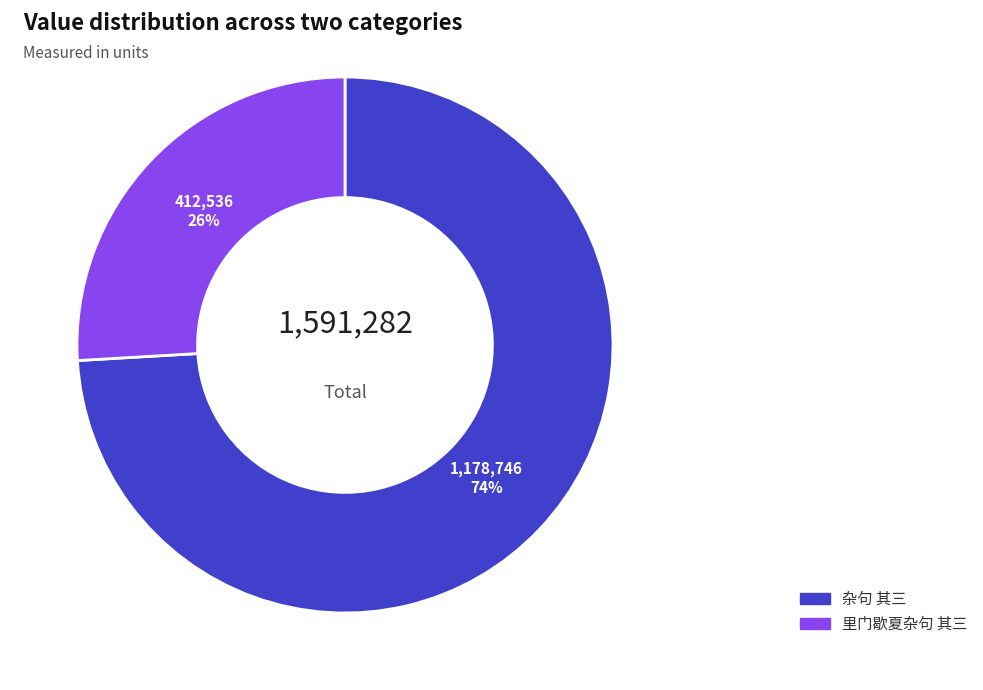

To the nearest percent, what is the difference between the 里门歇夏杂句 其三 and 杂句 其三 slice percentages?

48%